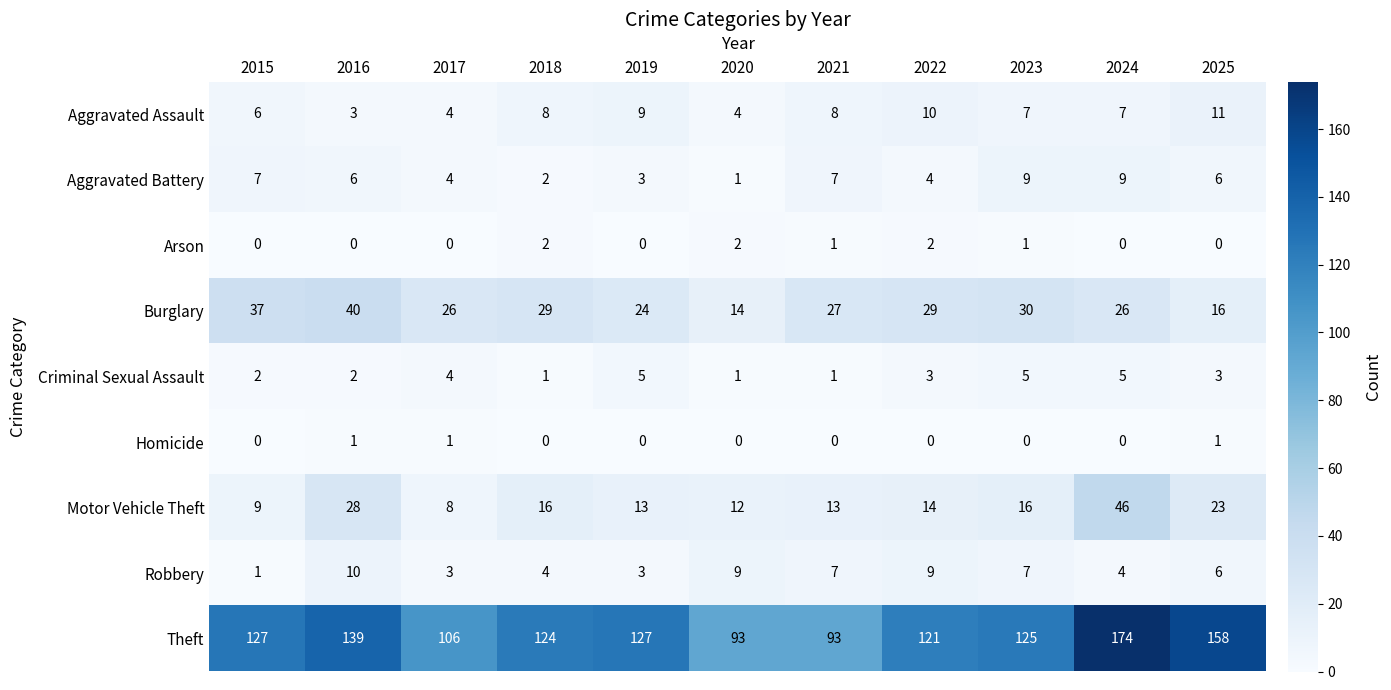

Between 2016 and 2019, which series saw the biggest shift?

Burglary